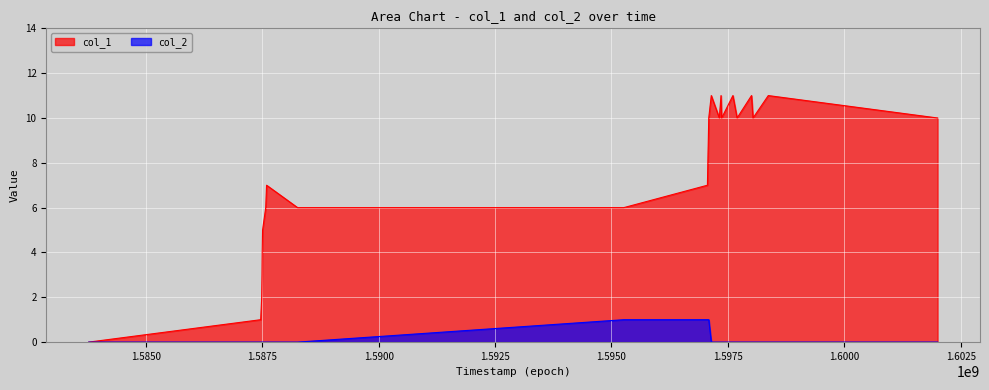

The value of col_1 at 1587507753 is 5. True or false?

True